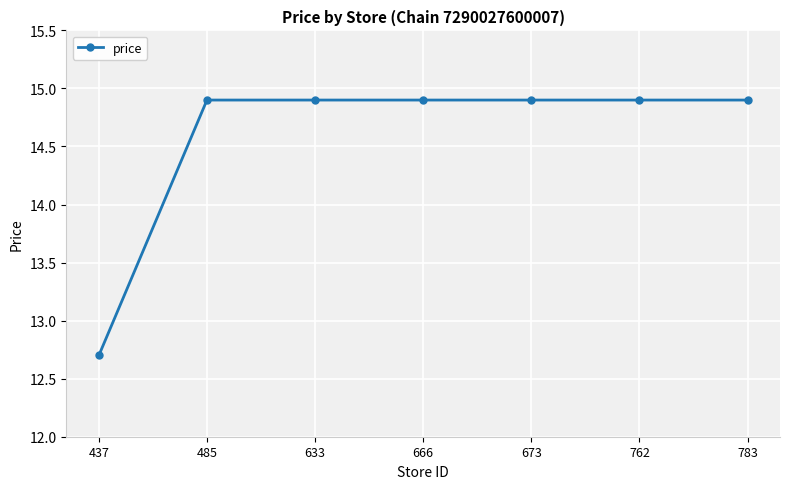

What is the difference between the second highest and minimum values?

2.2